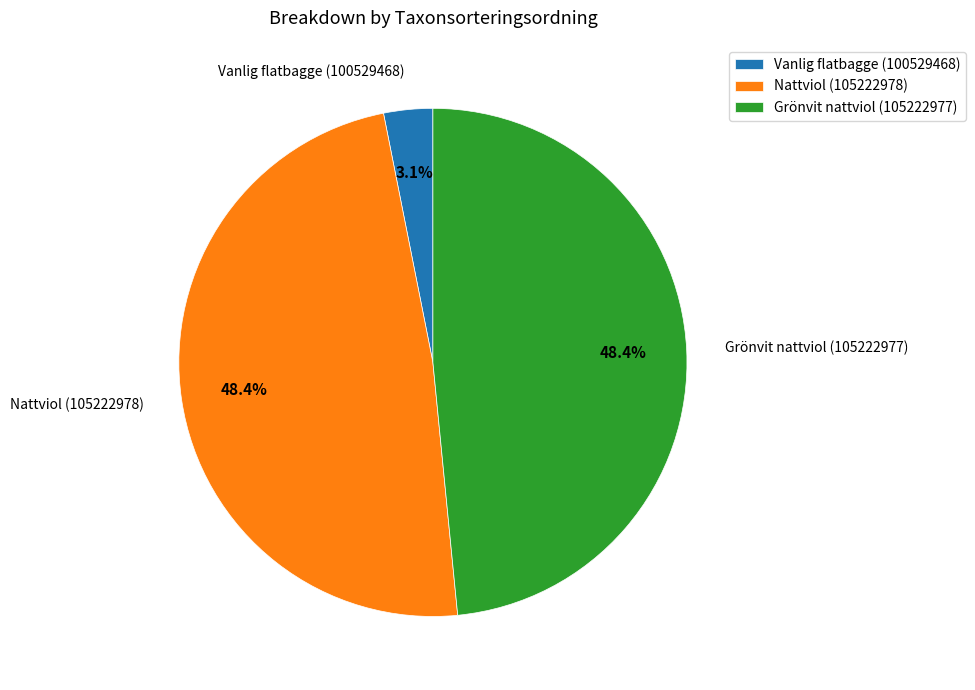

What percentage is NOT represented by Nattviol (105222978)?

51.6%